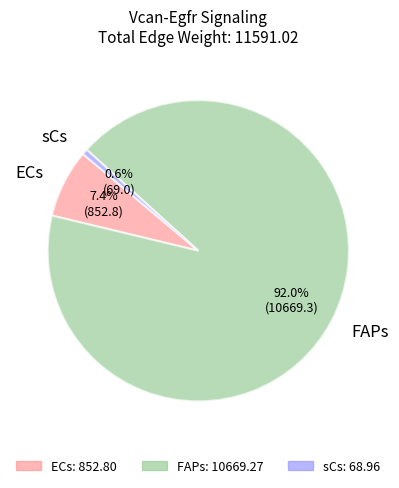

Between FAPs and sCs, which is larger?

FAPs